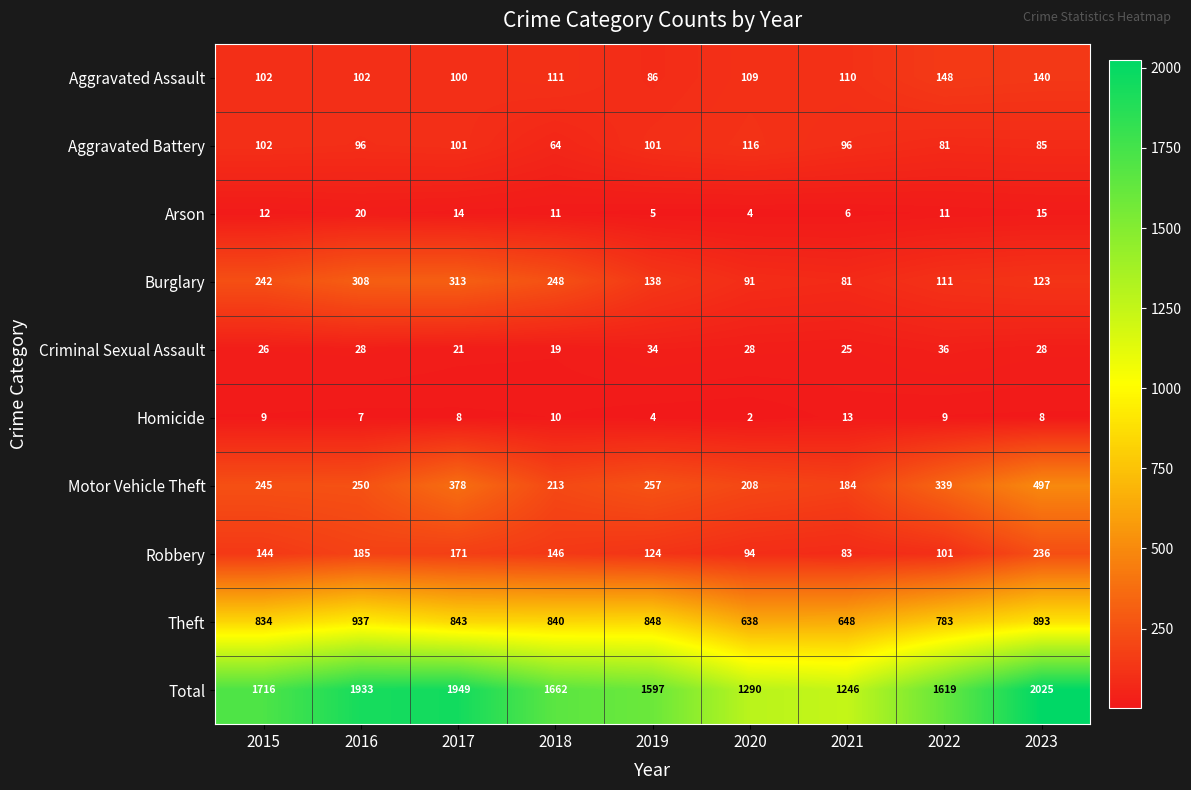

At which label is Arson closest to 12?

2015